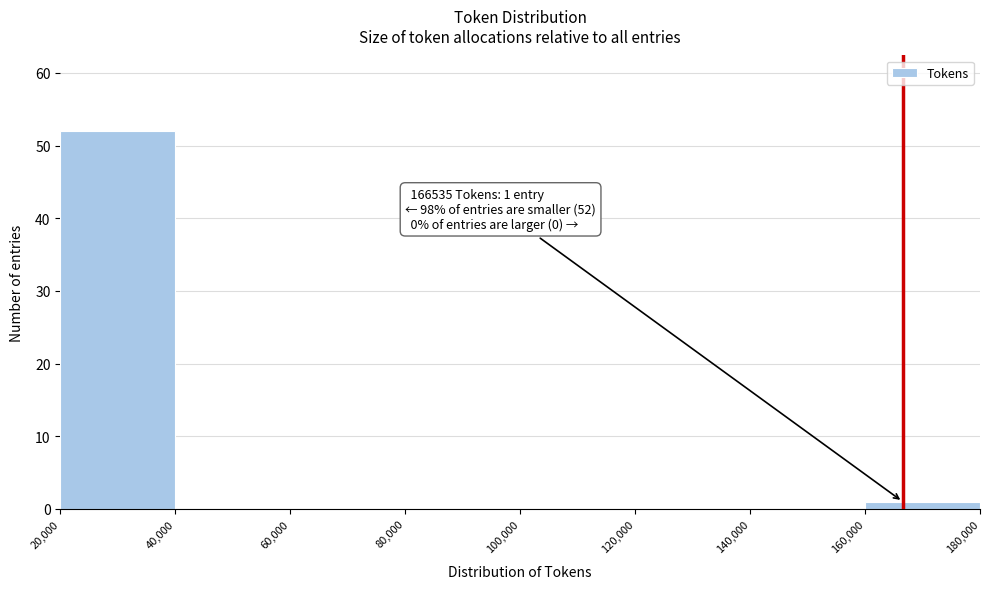

Which range on the x-axis has the tallest bar?

20,000 to 40,000